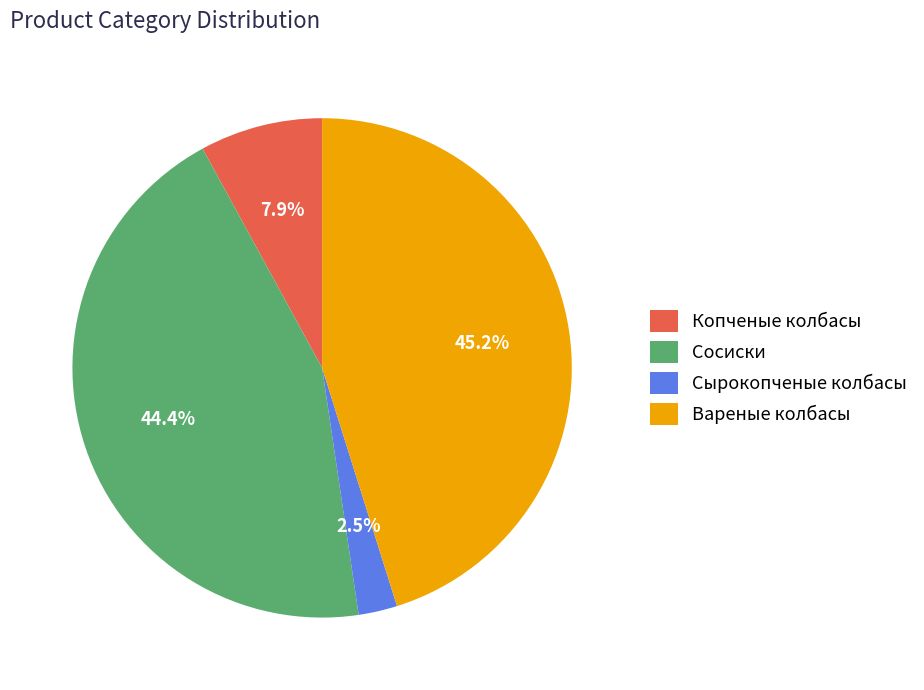

What percentage is NOT represented by Копченые колбасы?

92.1%